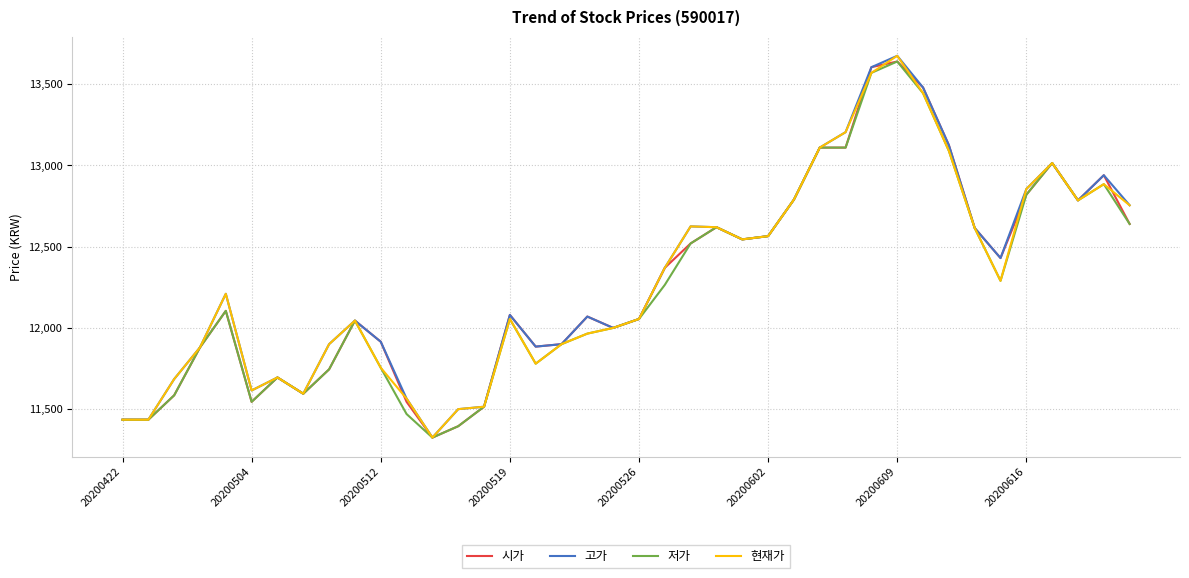

What is the maximum value for 저가?

13640